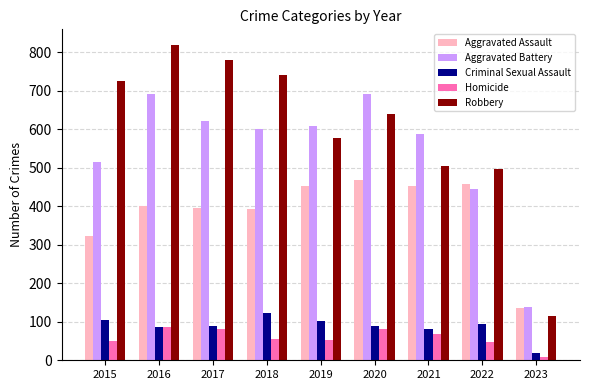

How many bars are there in total?

45